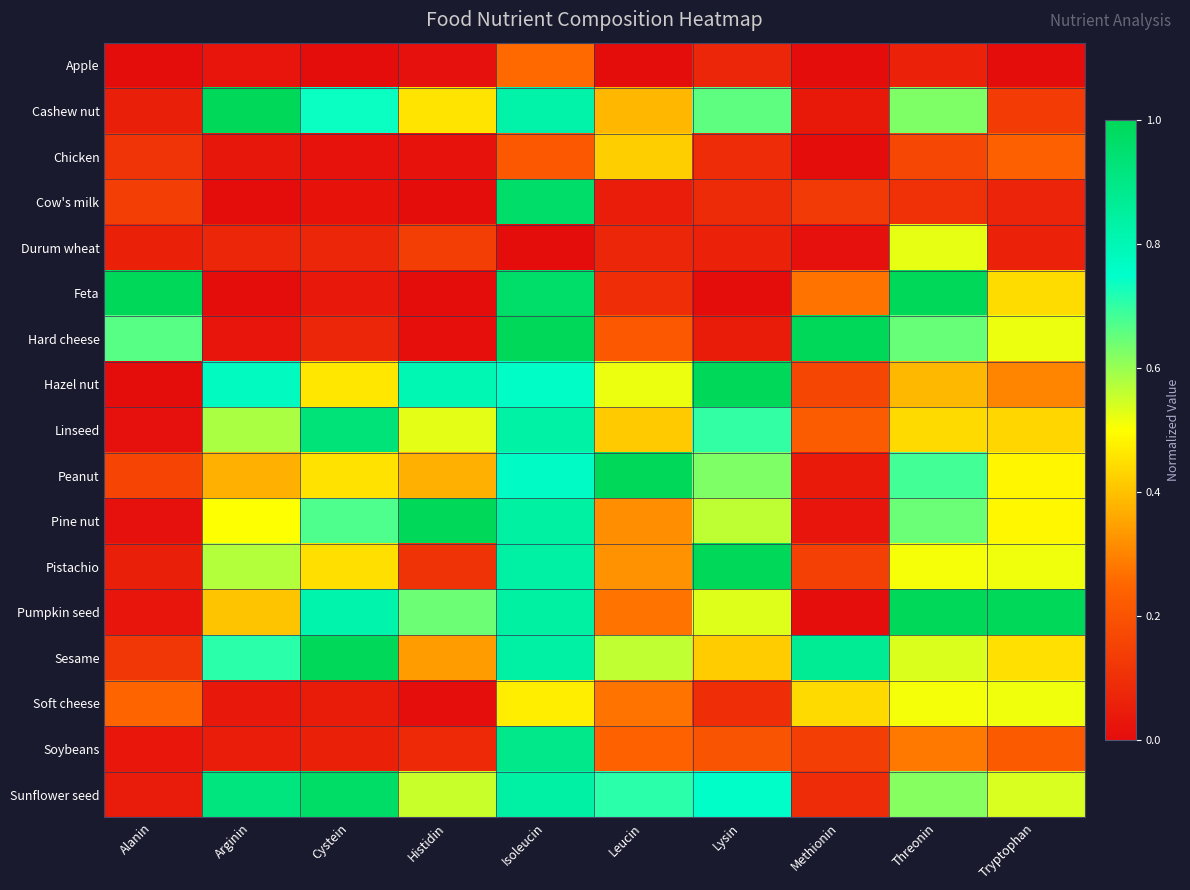

What is the maximum value shown in the chart?

1.0